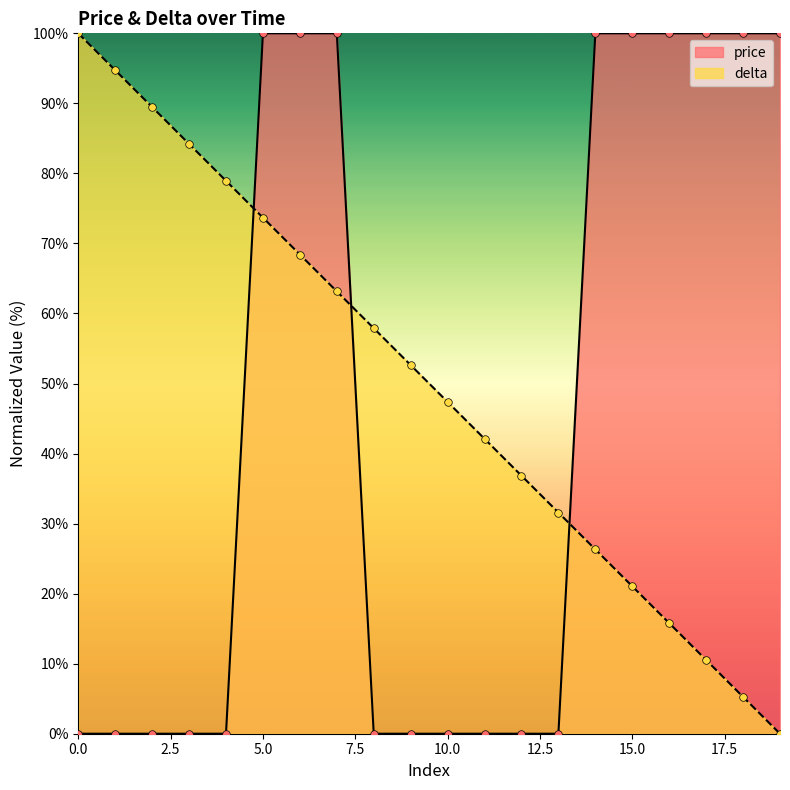

At which category is the sum across all series the highest?

5.0